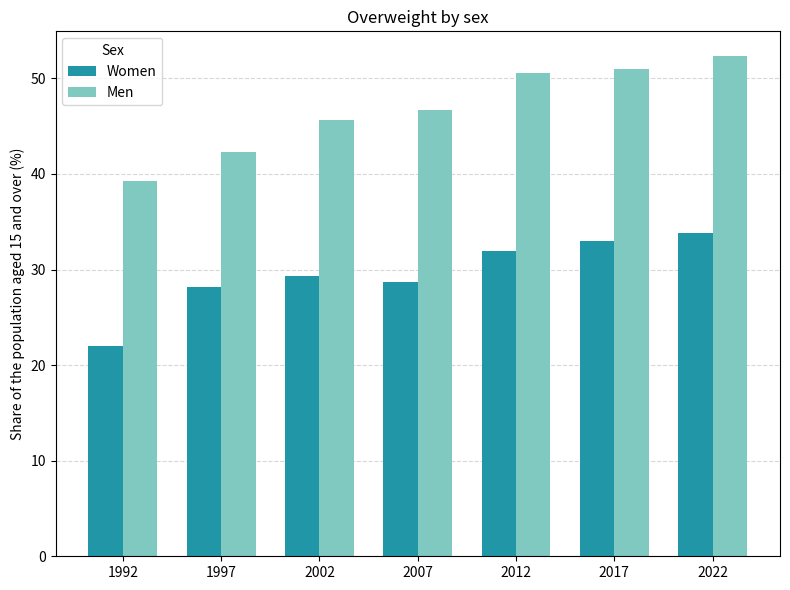

Which series has the largest total across all categories?

Men